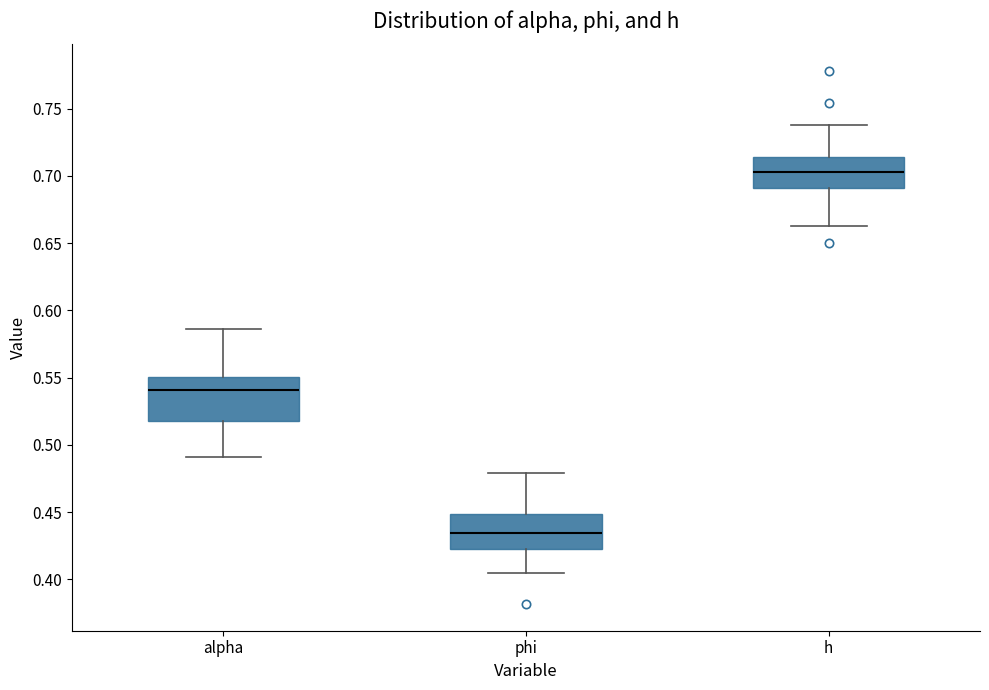

Where does the upper whisker of the box for phi end on the y-axis? The values are not printed on the chart, so give them approximately, as read against the axis.

0.480